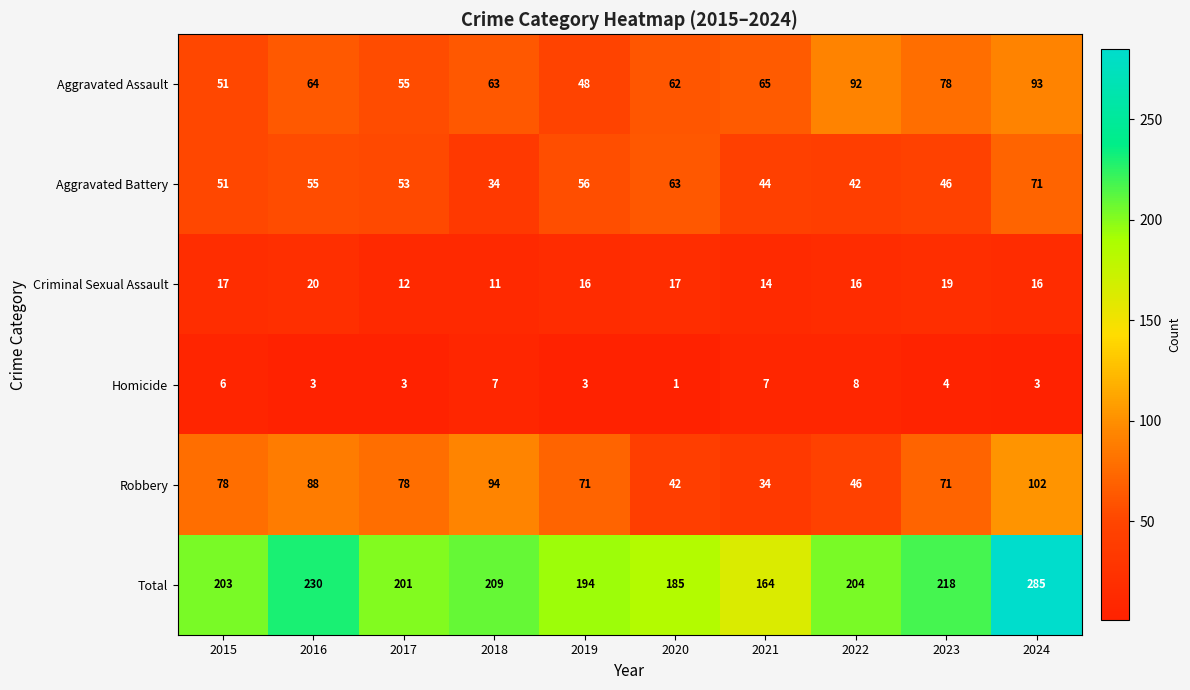

How many categories are shown in the chart?

10